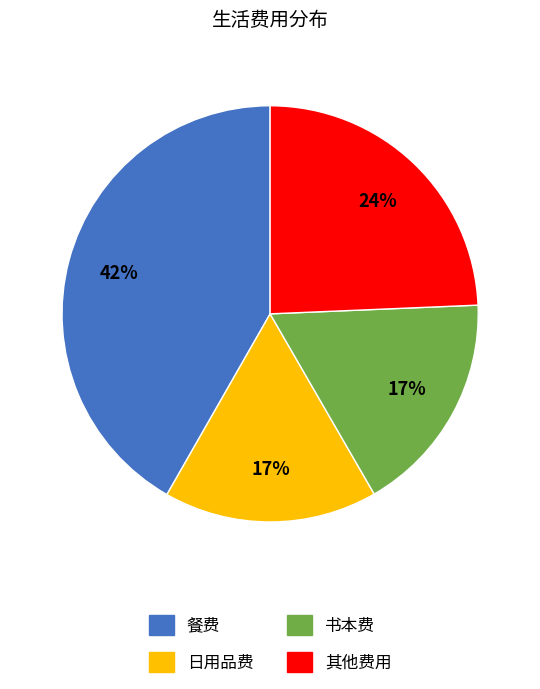

Is it true that 其他费用 is 24% of the pie?

True